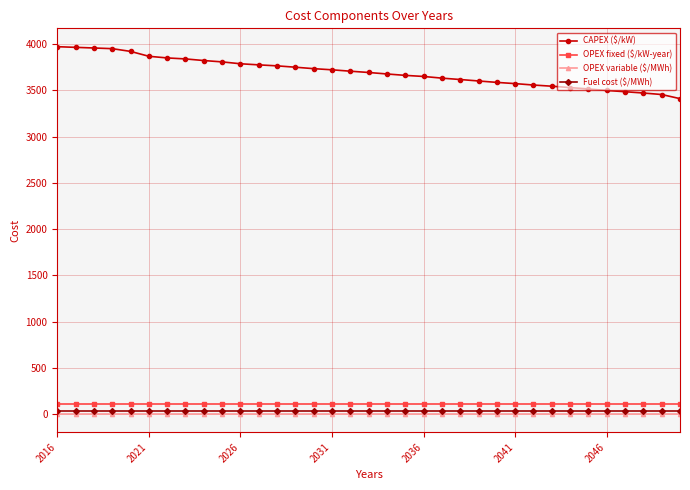

Which series has the widest spread of values?

CAPEX ($/kW)